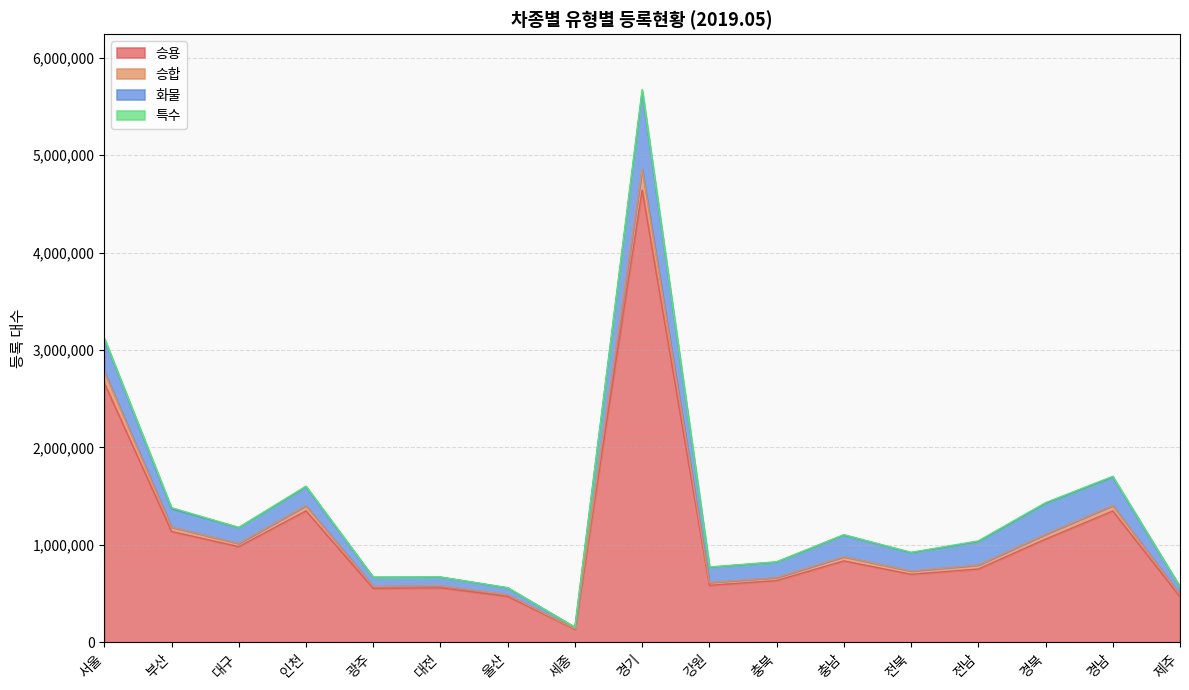

Where does the 승합 series first go above 1034206?

서울